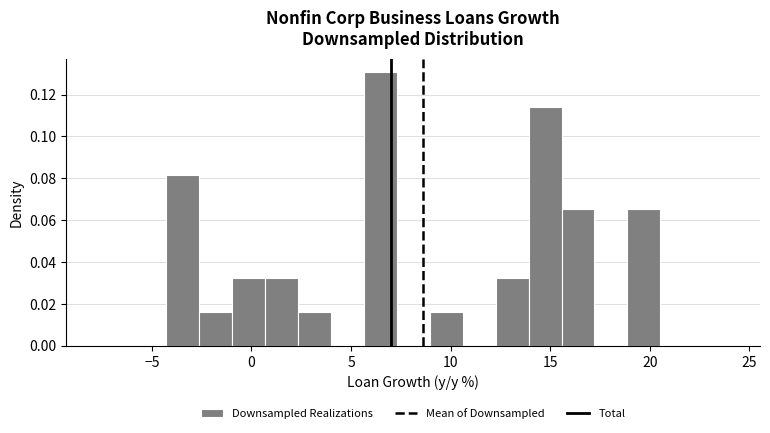

Read against the x-axis, roughly where is the centre of the tallest bar?

6.5